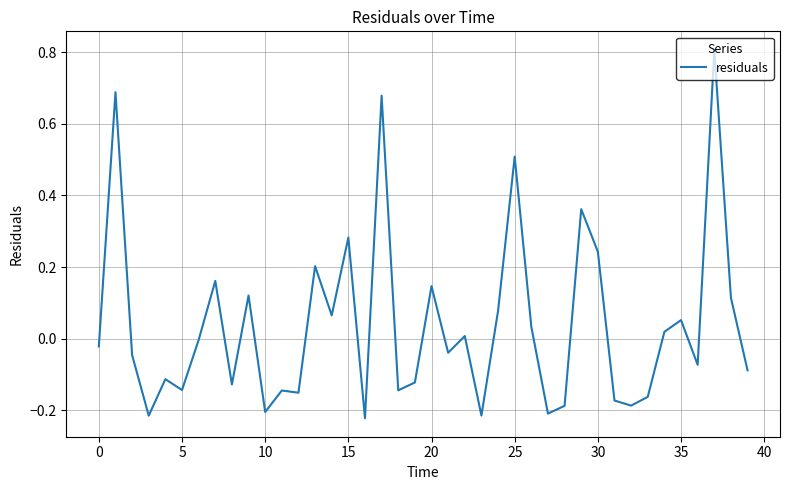

What is the maximum value shown in the chart?

0.8